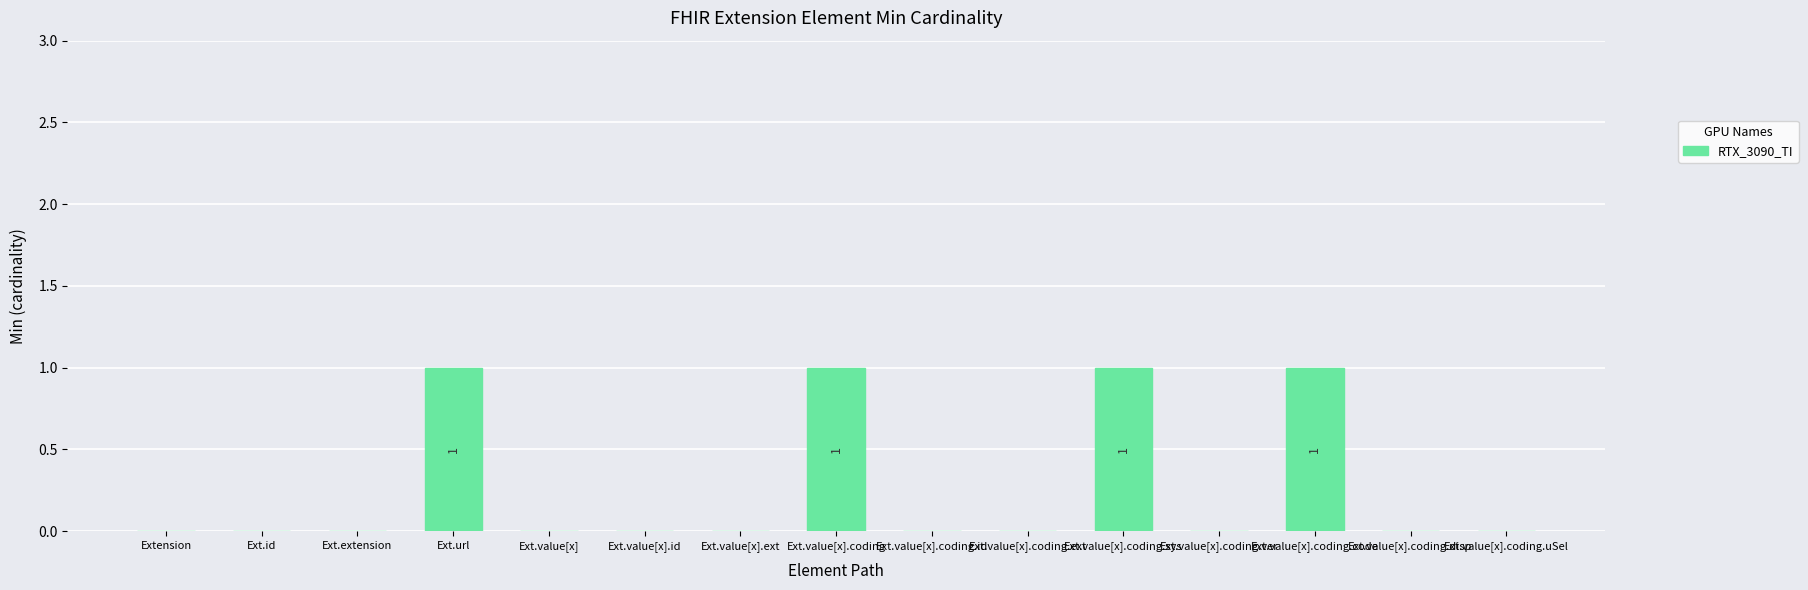

What is the sum of all values?

4